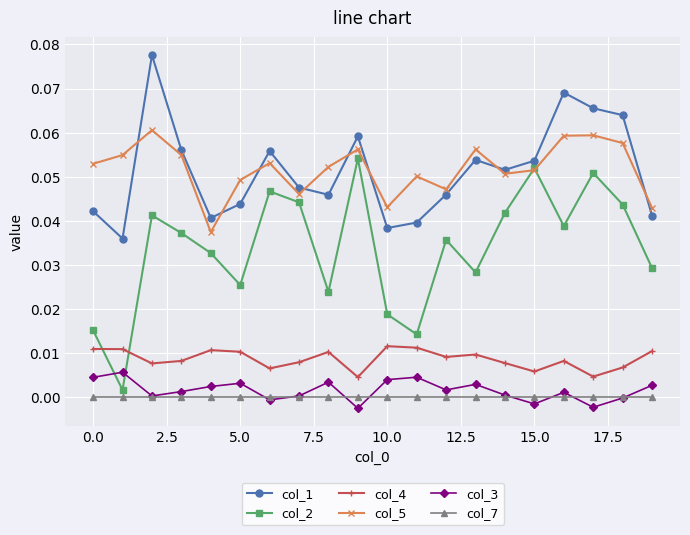

True or false: col_1 and col_3 intersect in this chart.

False